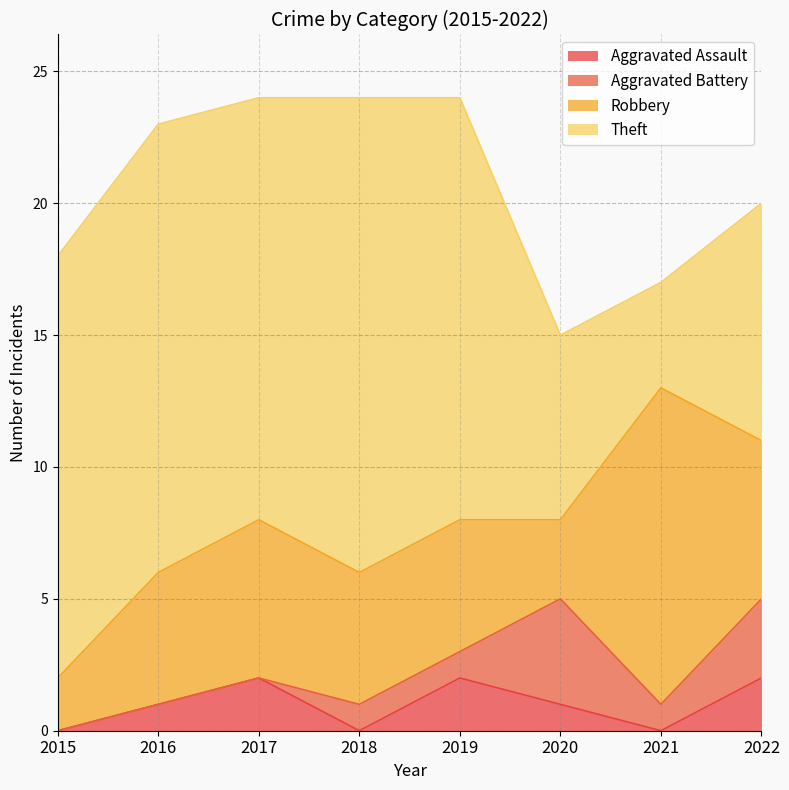

At which category does Aggravated Assault reach its first local valley?

2018